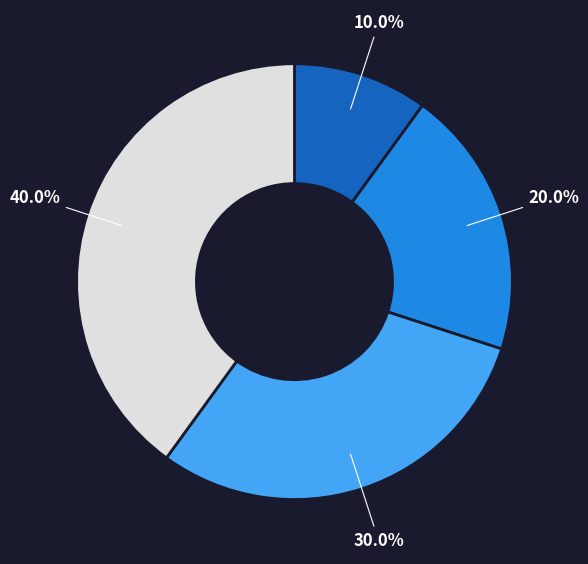

Does any single category account for the majority?

No